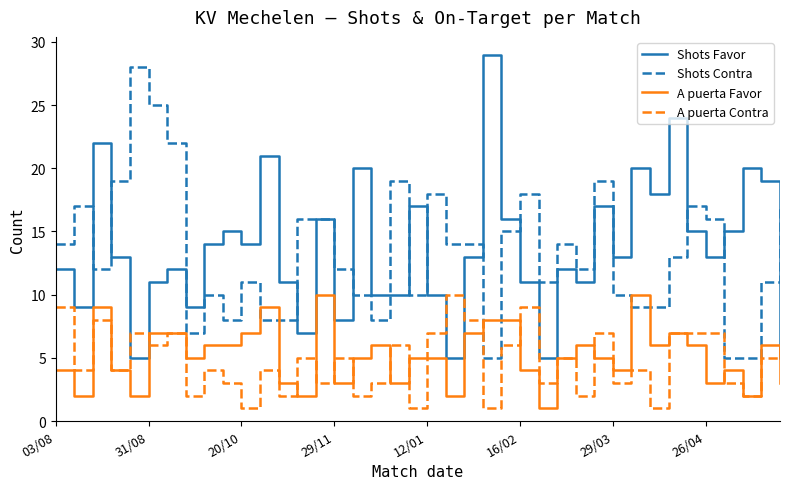

Is this an area chart (filled region under the line)?

No